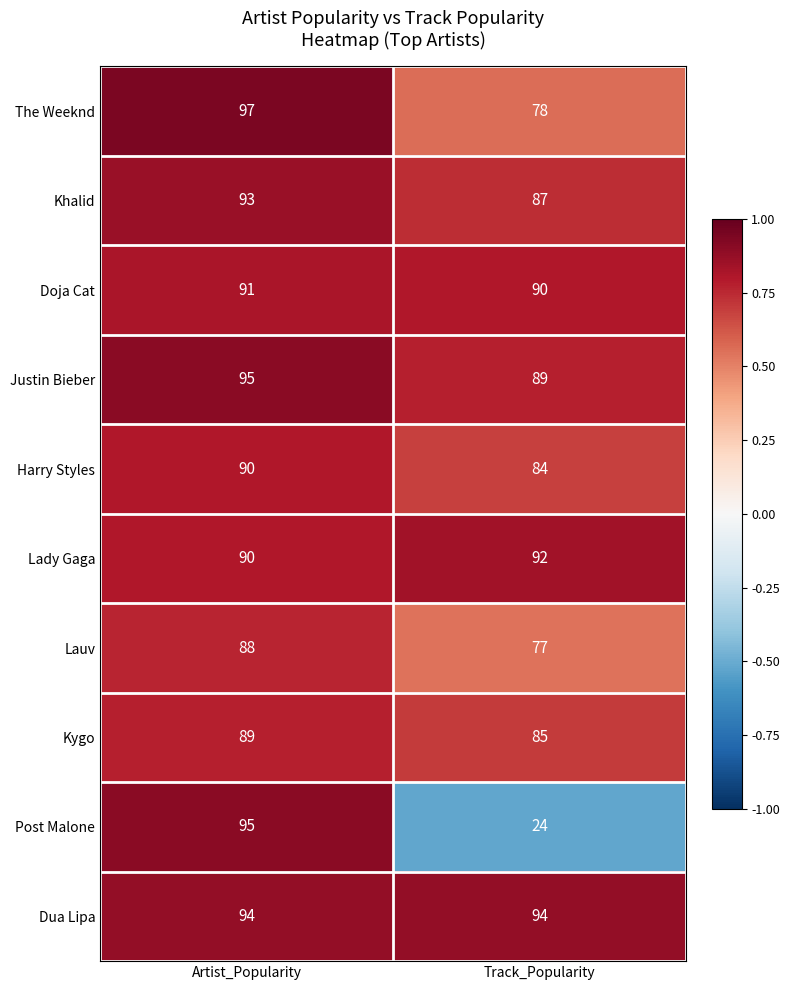

Which series has the widest spread of values?

Post Malone